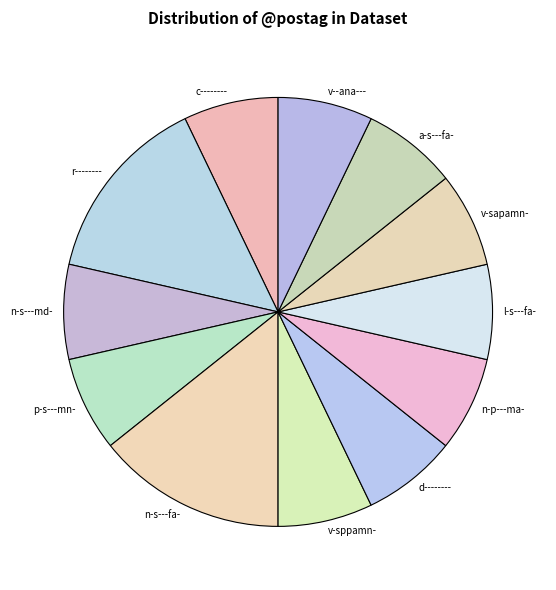

Does d-------- account for over 50% of the chart?

No